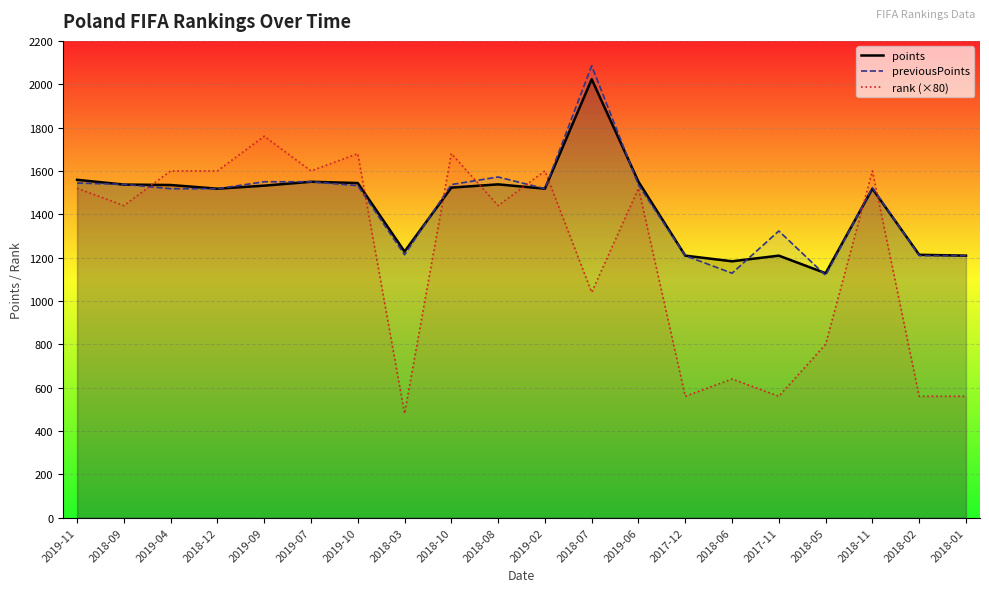

True or false: rank (×80) has a value of 1817 at 2018-07.

False